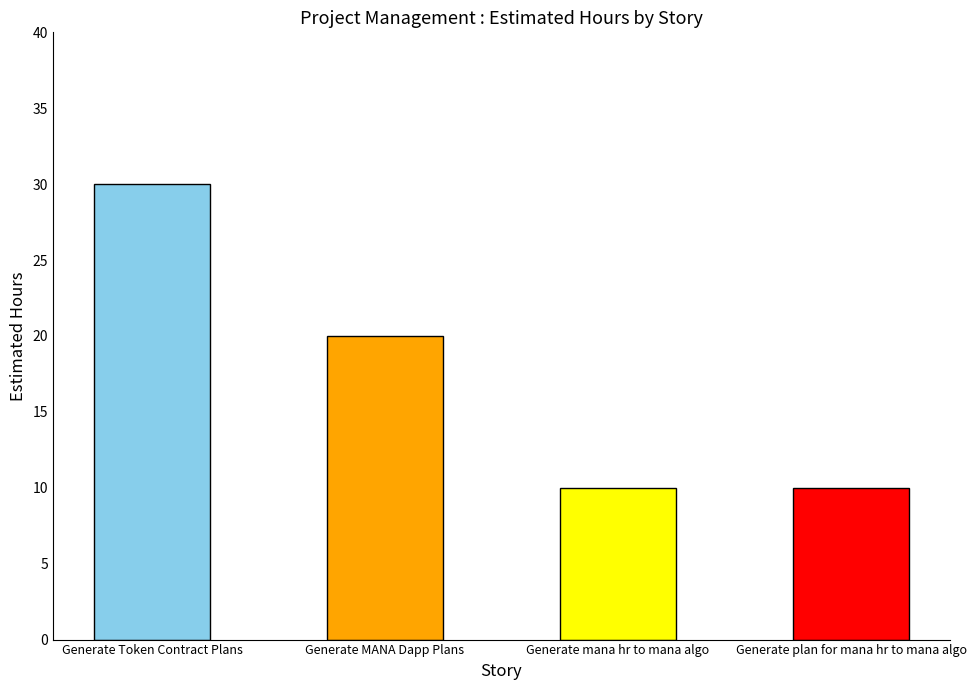

Are the bars horizontal?

No